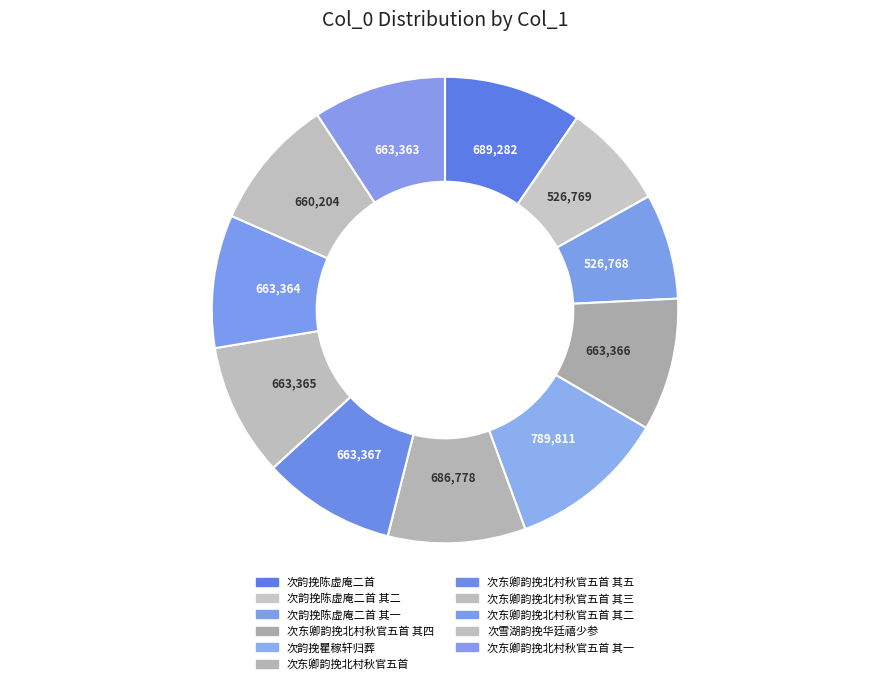

How many slices are in this pie chart?

11